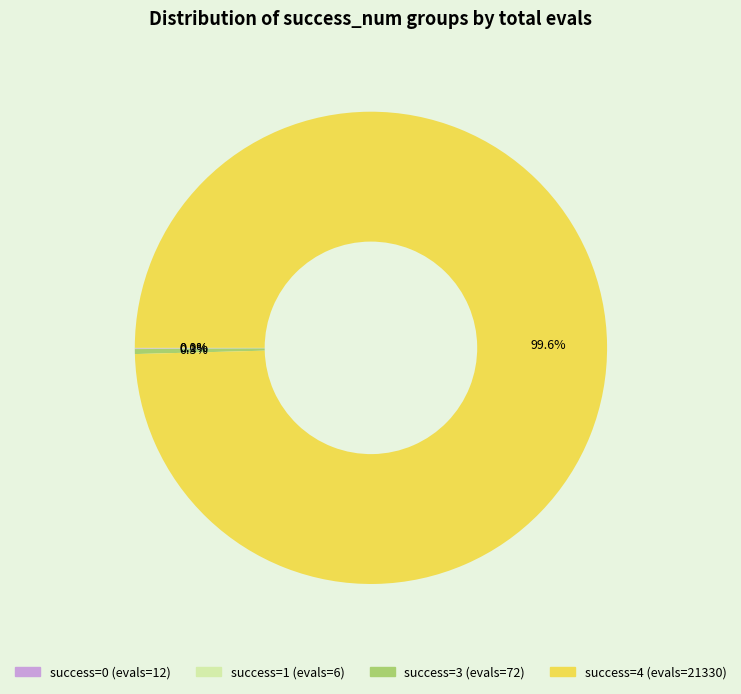

Does any single category account for the majority?

Yes